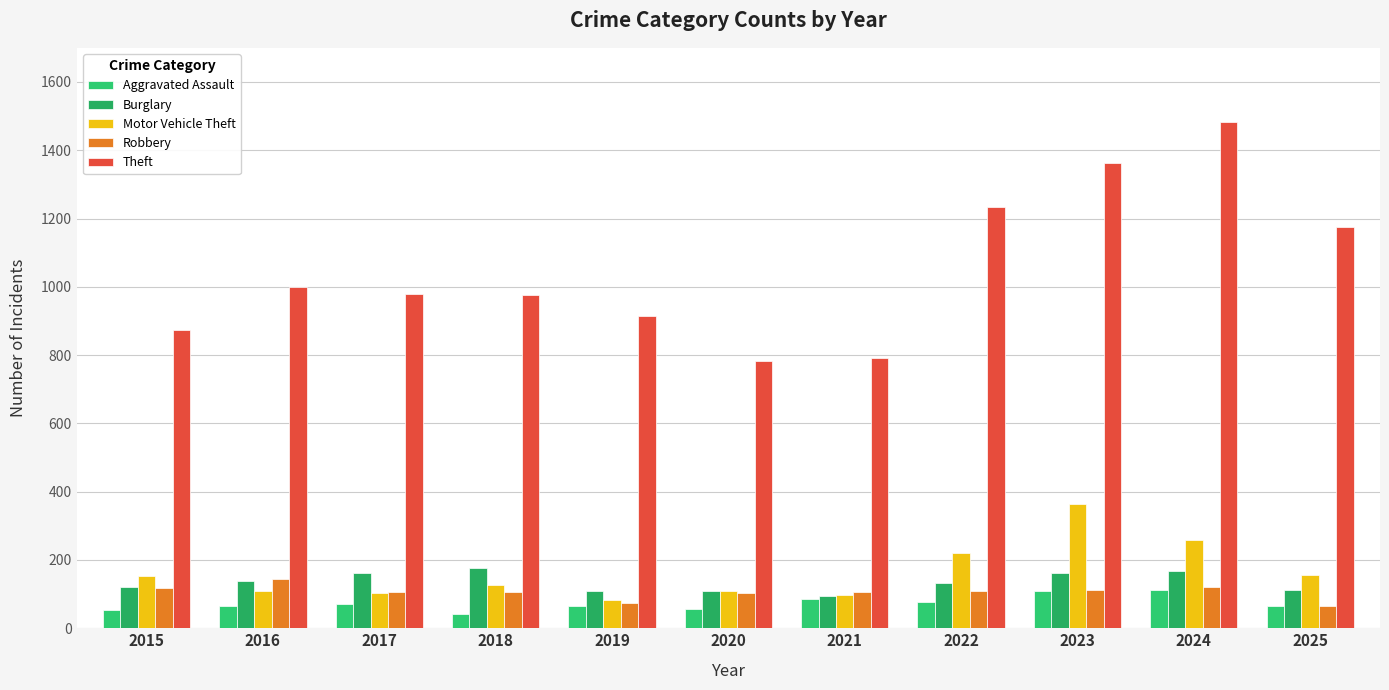

What is the difference between the maximum and minimum values in the Motor Vehicle Theft series?

279